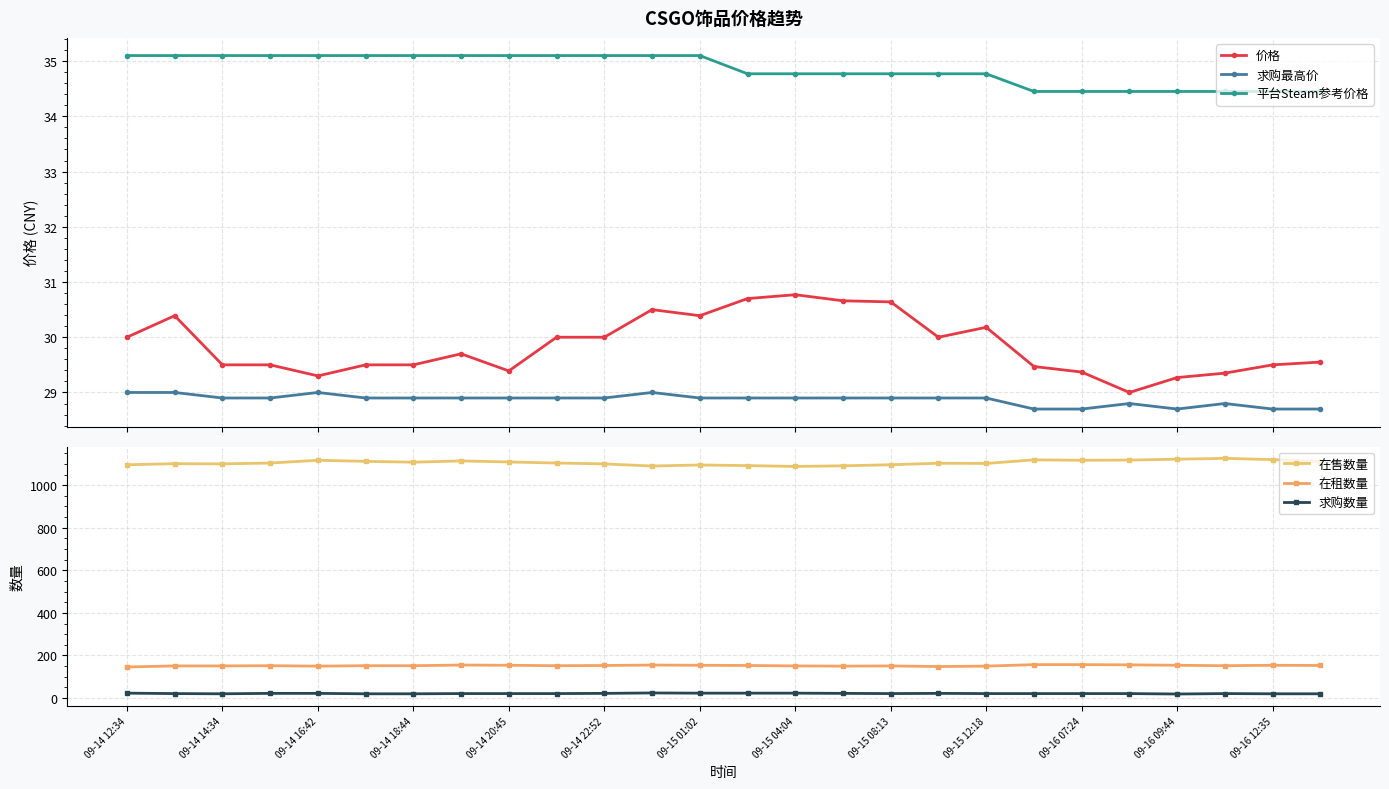

What is the maximum value for 平台Steam参考价格?

35.1